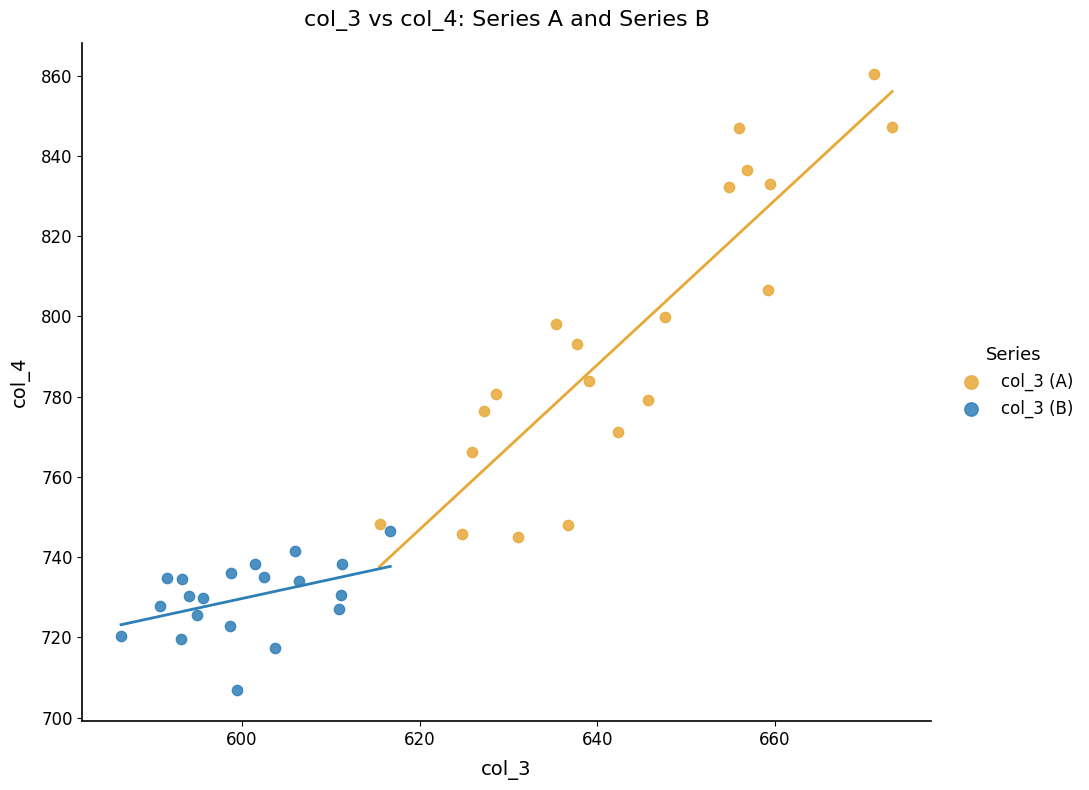

Which series contains the highest Y value?

col_3 (A)